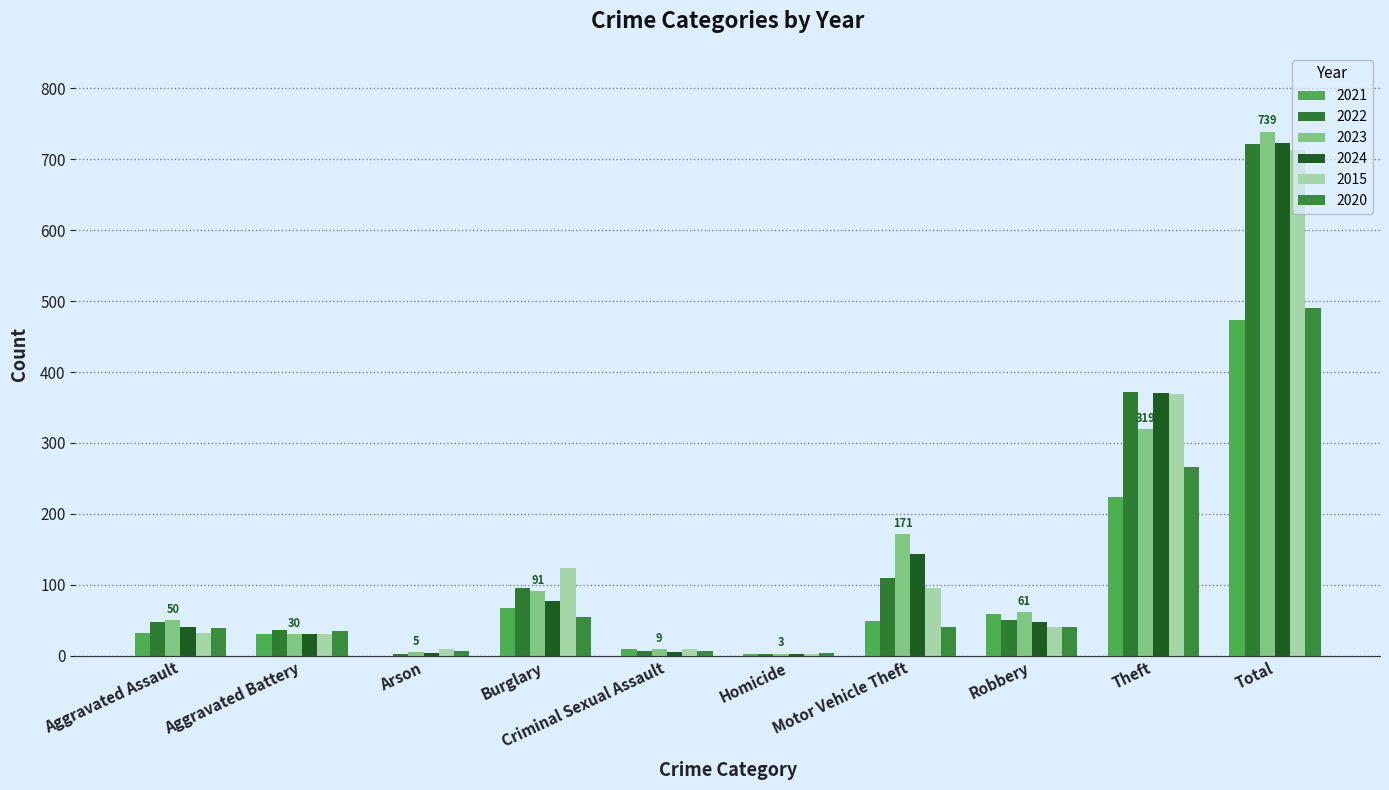

At how many categories does at least one series exceed 718?

1